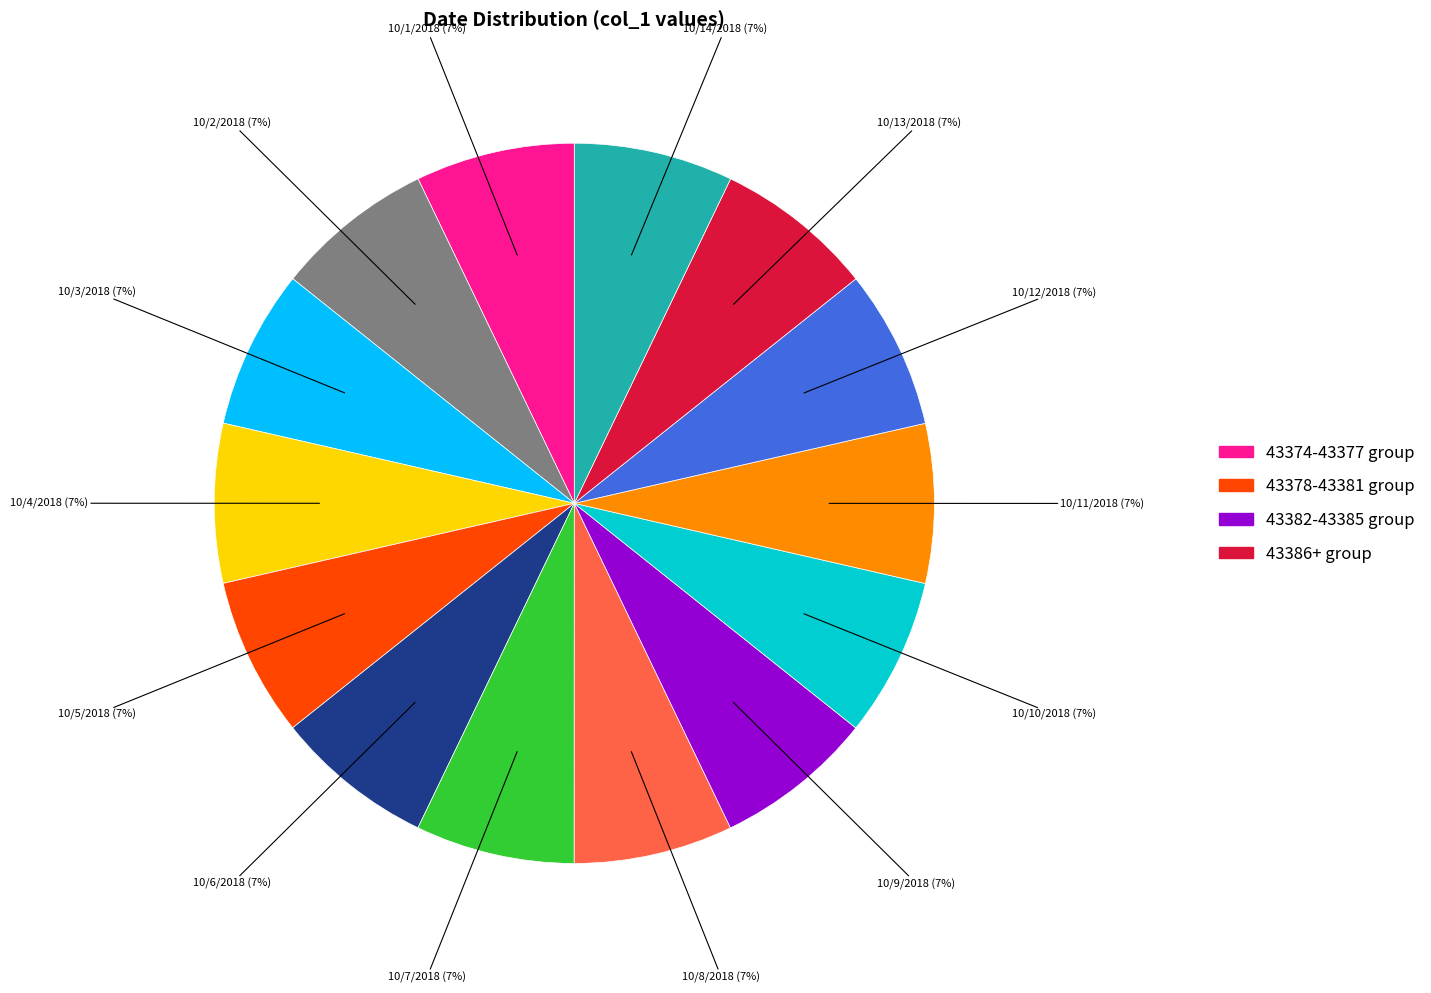

Does any single category account for the majority?

No